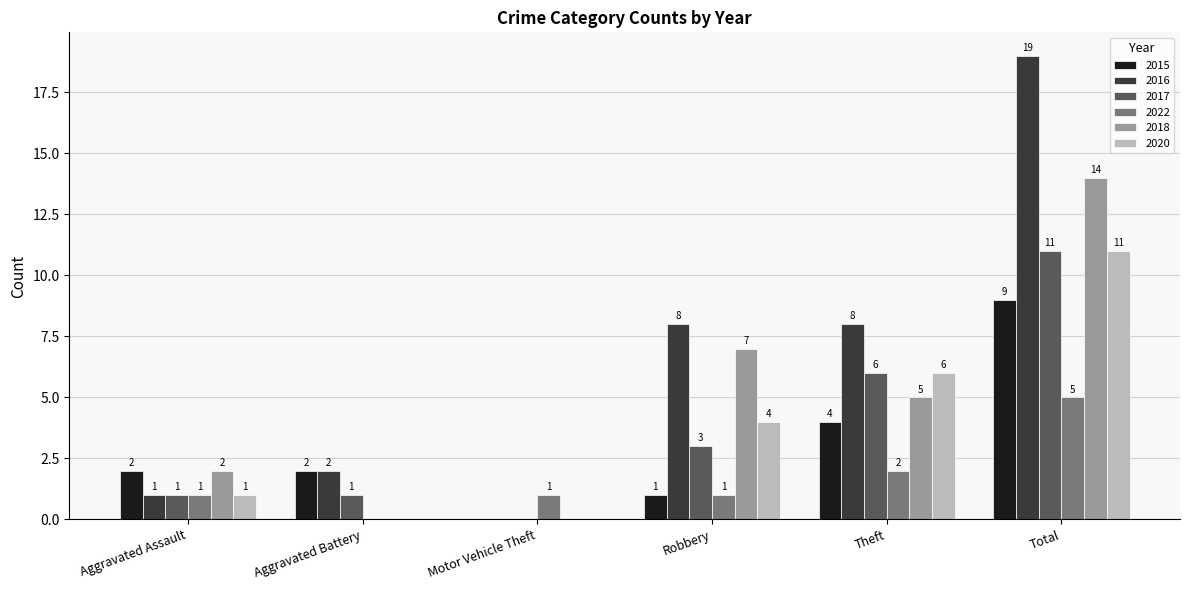

True or false: 2020 has a value of 6 at Theft.

True